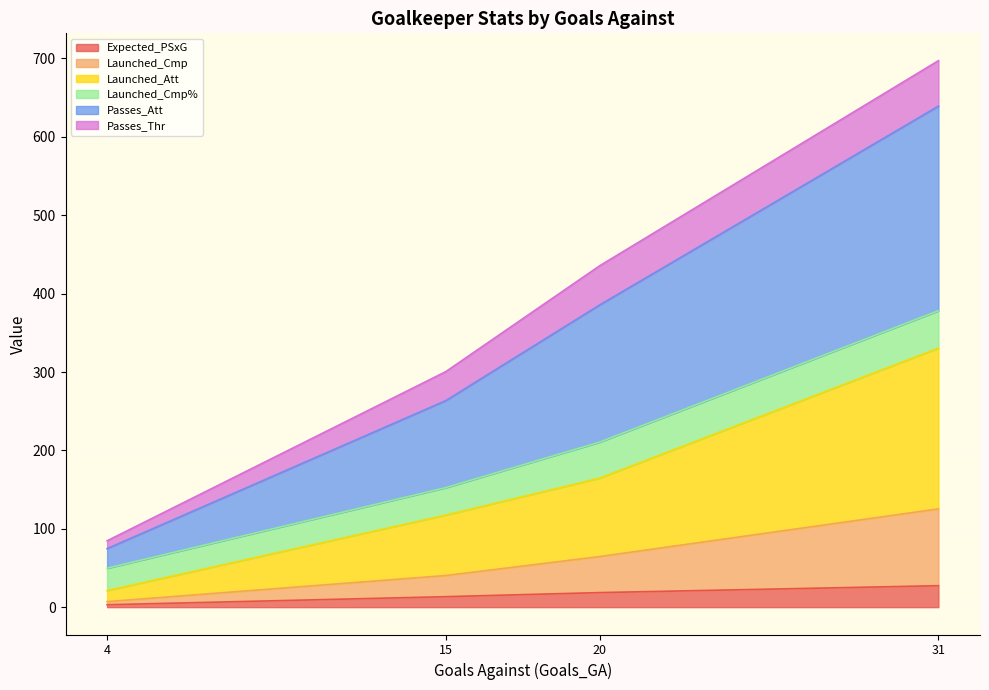

At which category is the sum across all series the highest?

31